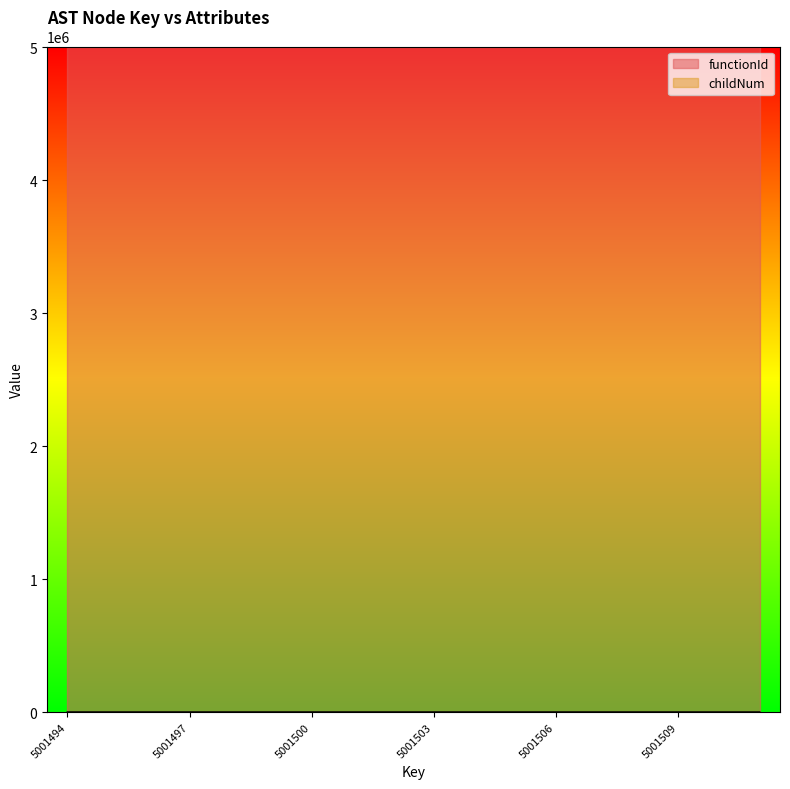

How many distinct data groups are displayed?

2